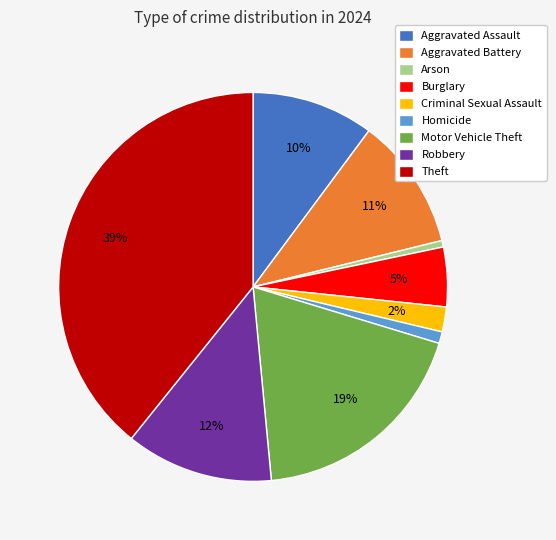

Is the sum of Arson and Theft greater than half?

No